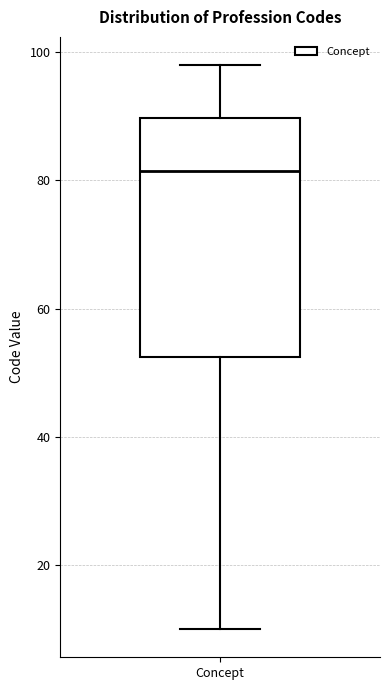

Transcribe this box plot: give where the median line is, the range the box spans, and where the two whiskers end, as read against the y-axis. The values are not printed on the chart, so give them approximately, as read against the axis.

median 82, box 52 to 90, whiskers 10 to 98